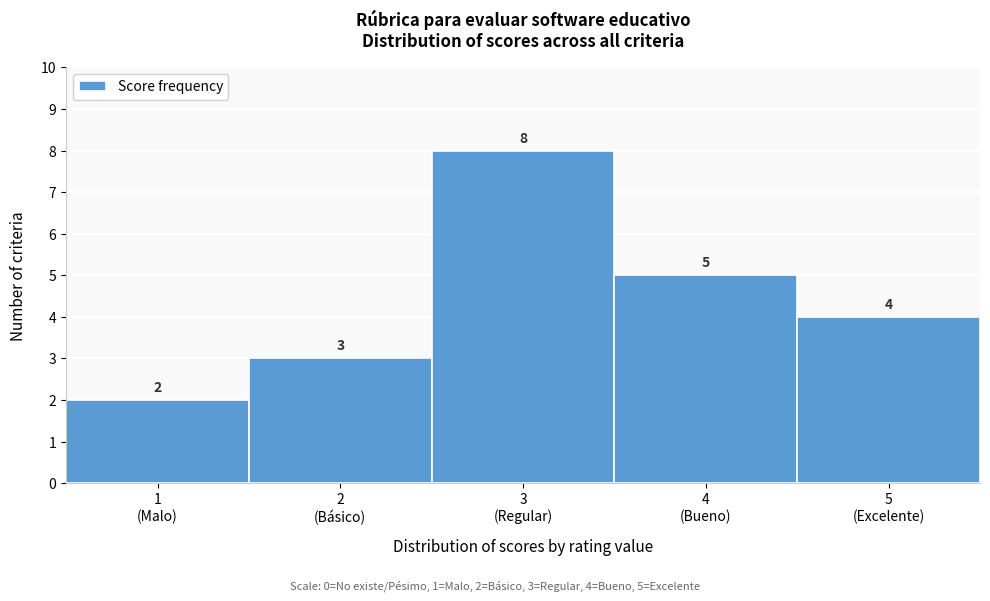

Reading left to right, list all the values displayed in this chart.

2	3	8	5	4